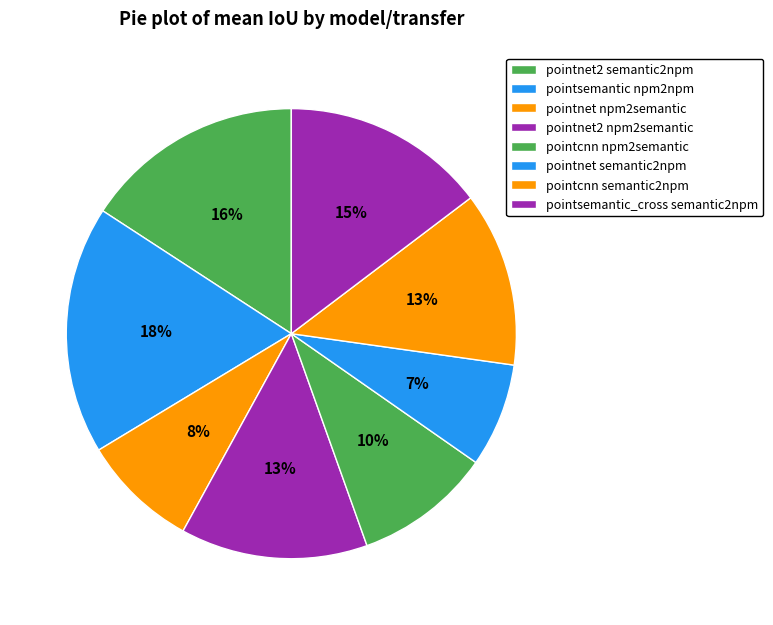

How many segments does this pie chart have?

8